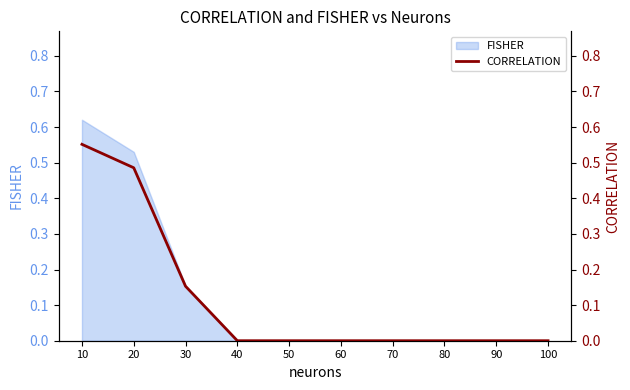

Reading left to right, what are all the values shown in this chart?

10=0.6	20=0.5	30=0.2	40=0.0	50=0.0	60=0.0	70=0.0	80=0.0	90=0.0	100=0.0